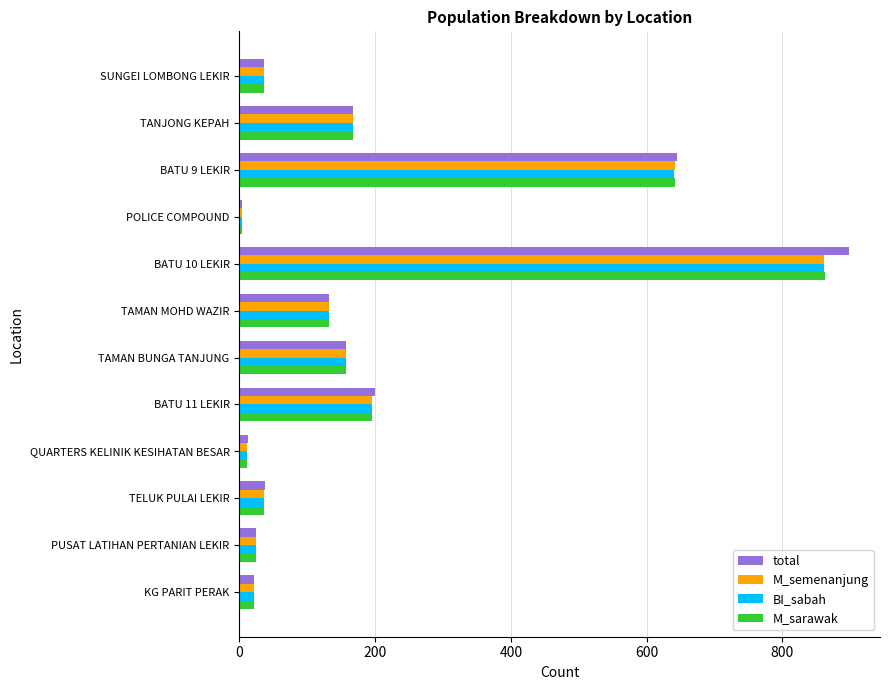

Is it true that M_semenanjung equals 157 at TAMAN BUNGA TANJUNG?

True